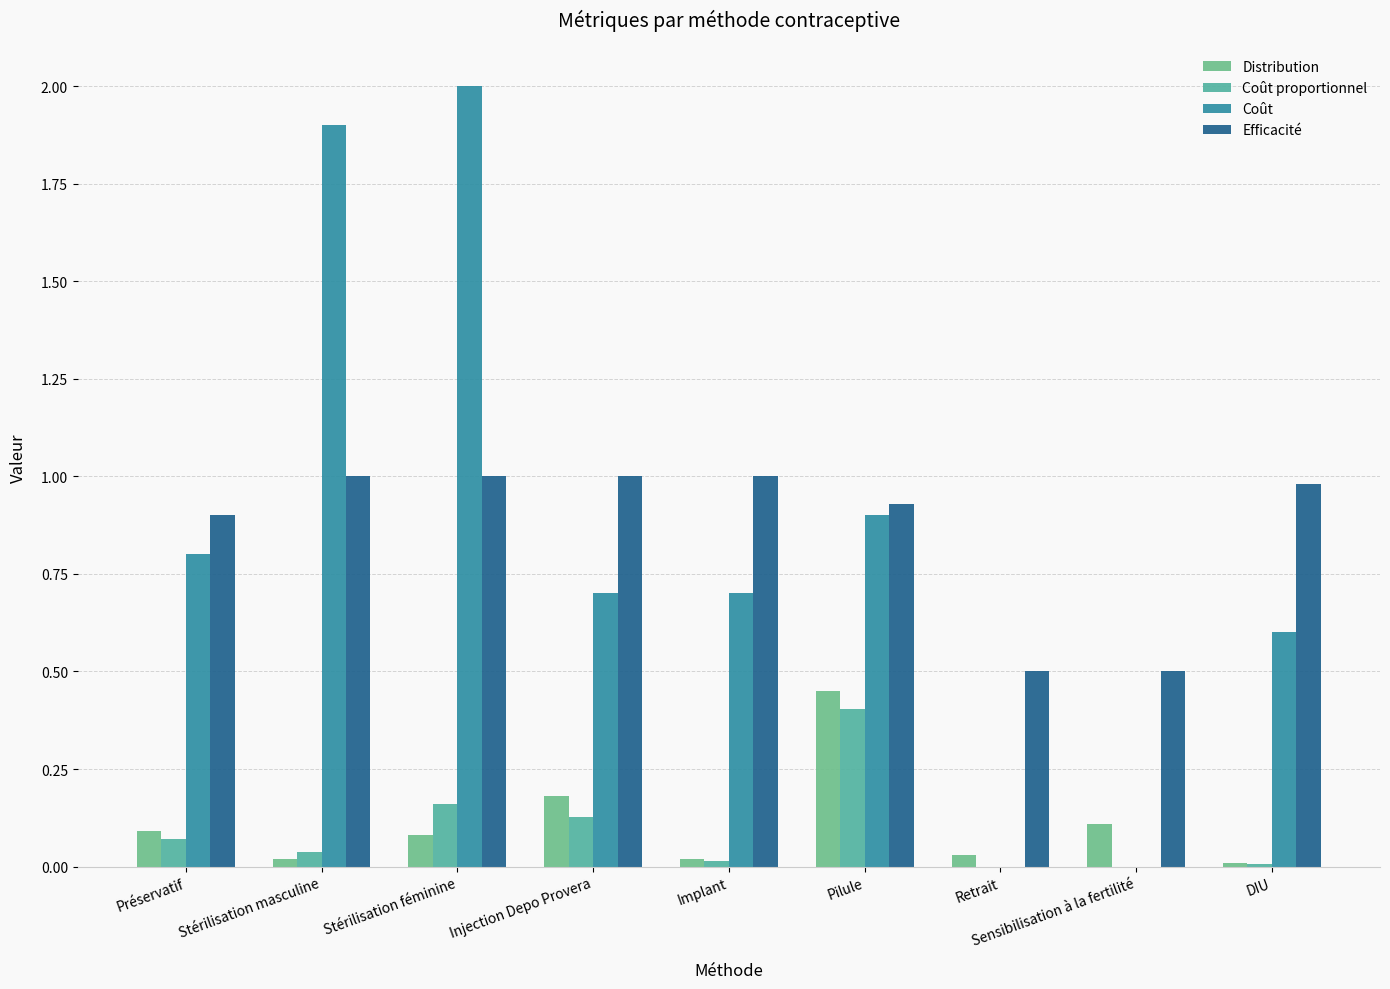

What is the sum of all Coût proportionnel values?

0.8